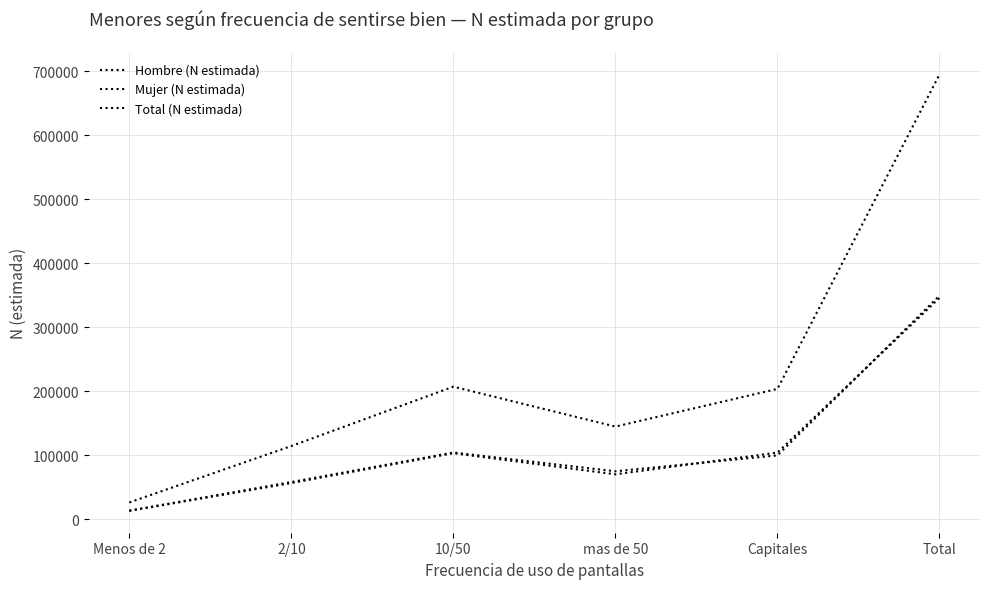

How many lines are shown in the chart?

3